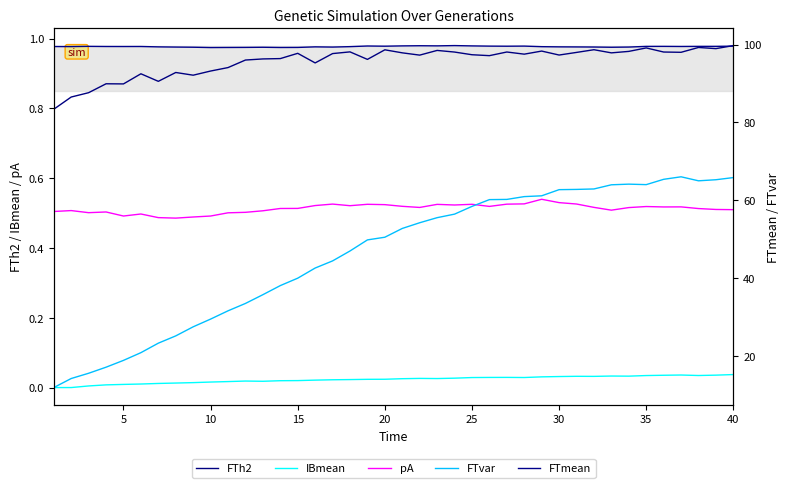

How many series are shown in this chart?

5